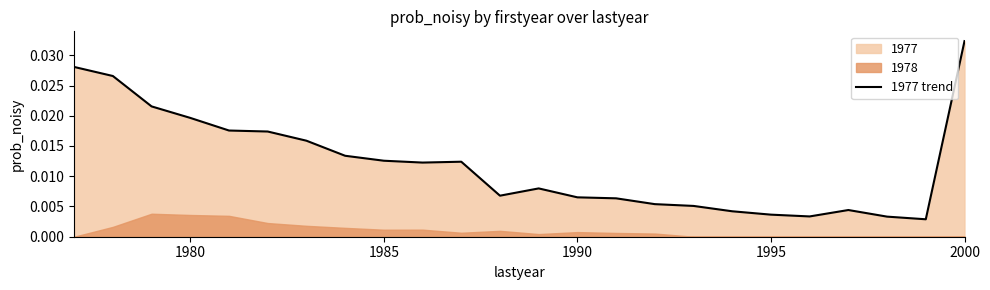

At which label does 1977 trend reach its peak?

2000